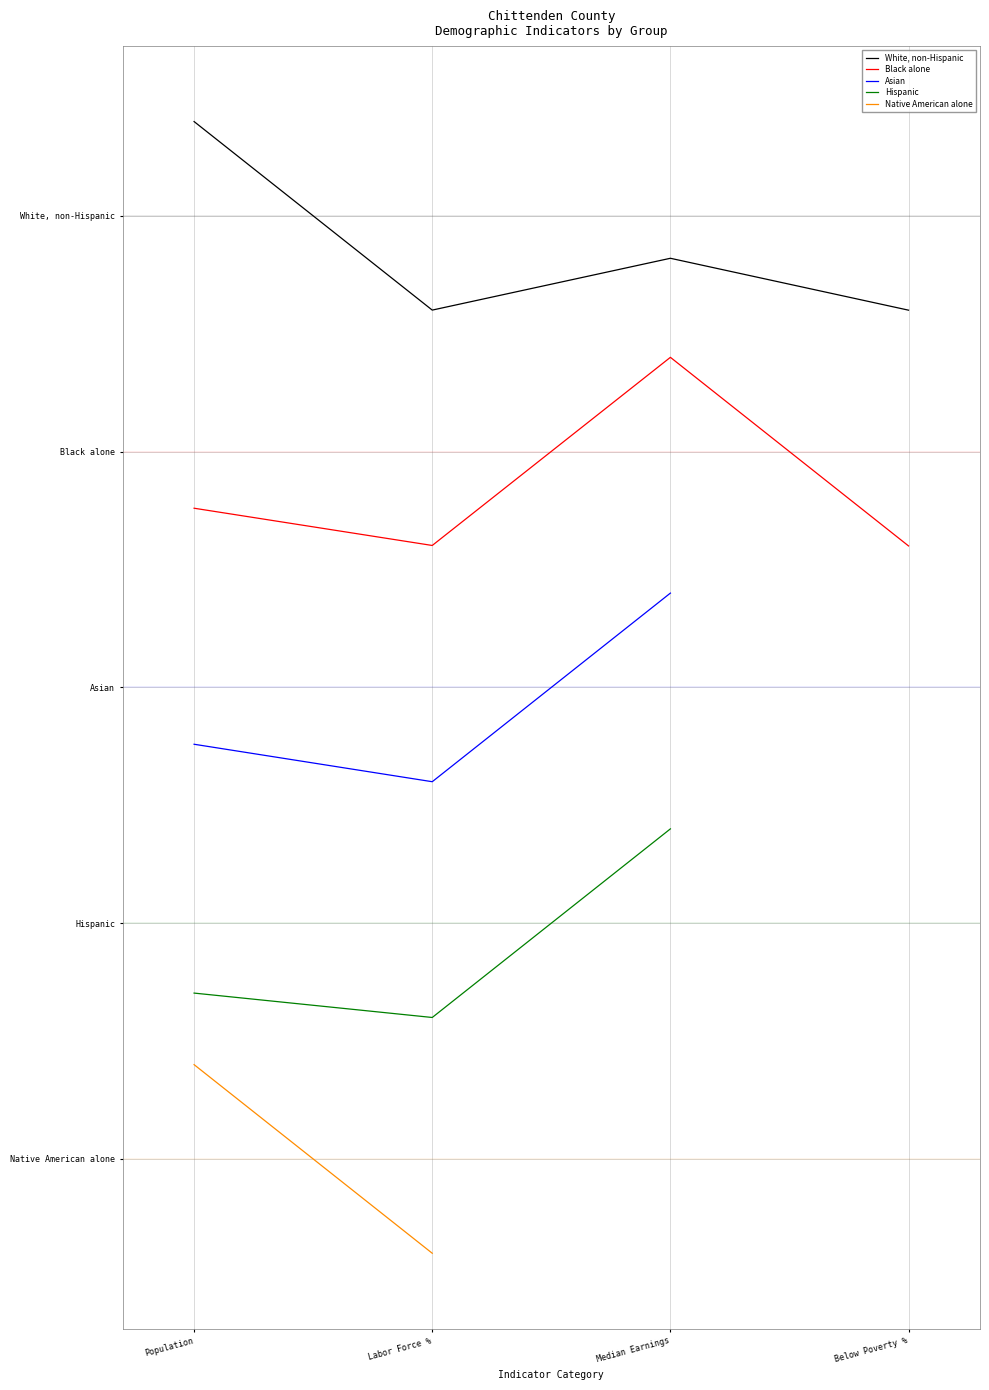

What is the difference between the Hispanic values at Median Earnings and Population?

1.7